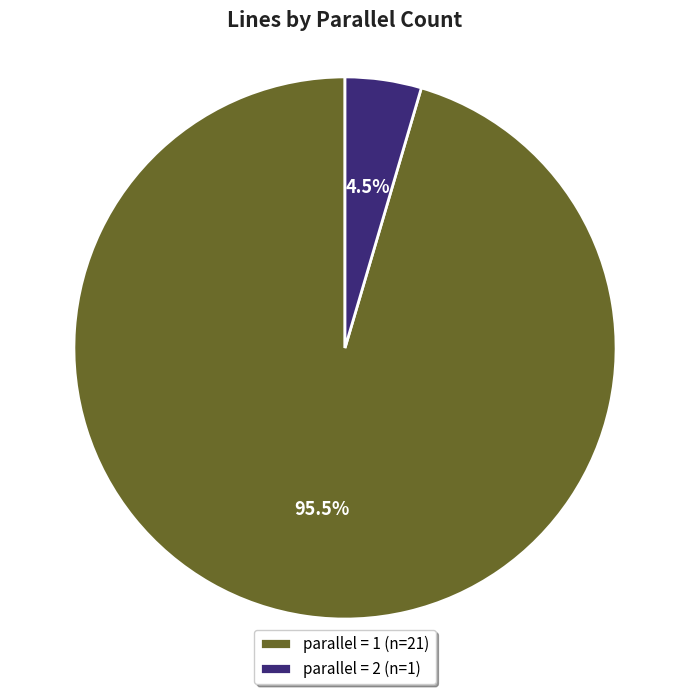

Combined, what portion of the pie is parallel = 1 (n=21) and parallel = 2 (n=1)?

100.0%